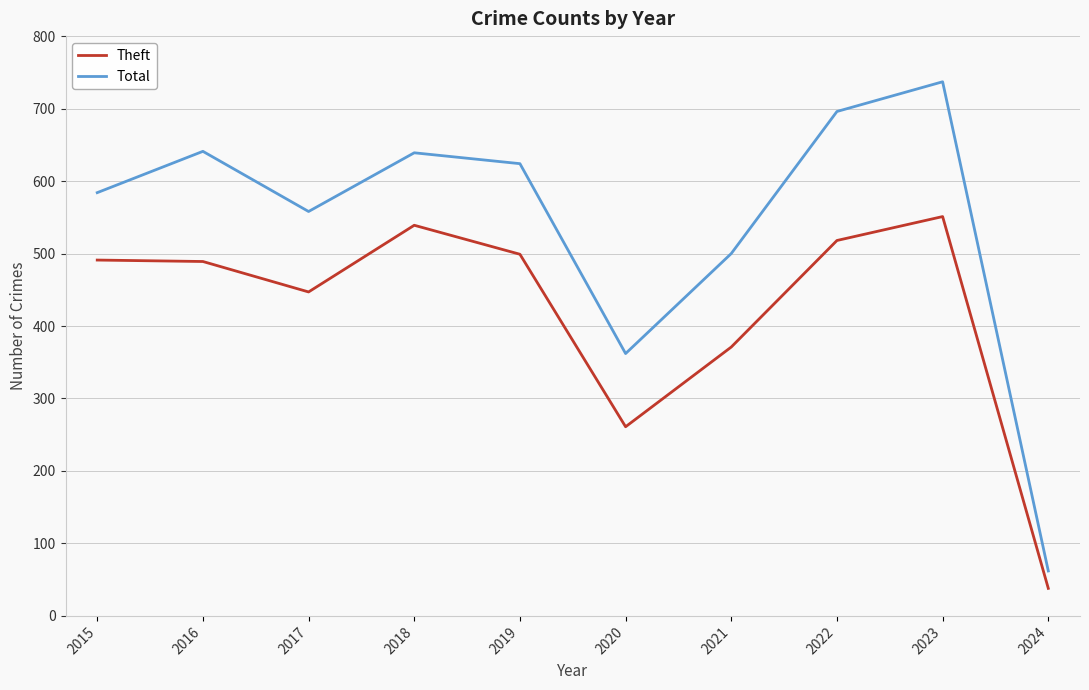

At which category does the chart reach its peak across all series?

2023